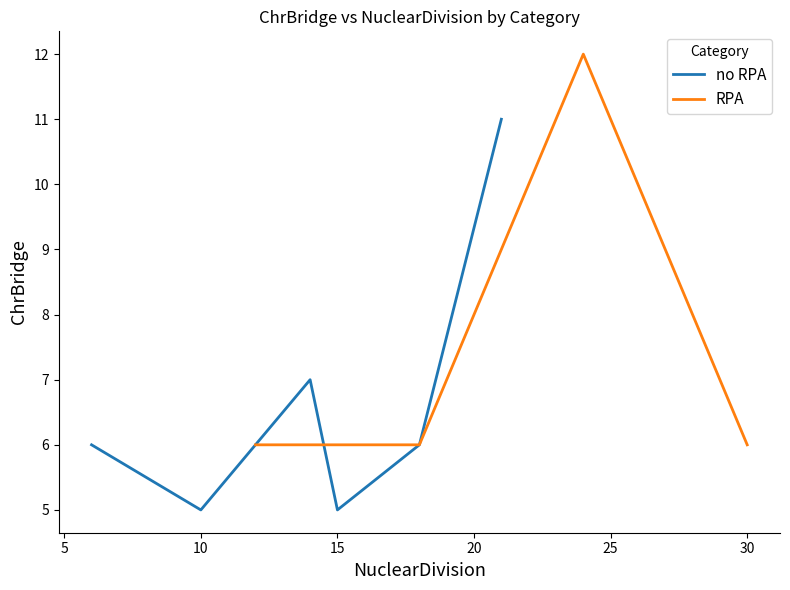

Is it true that RPA equals 8 at 12?

False